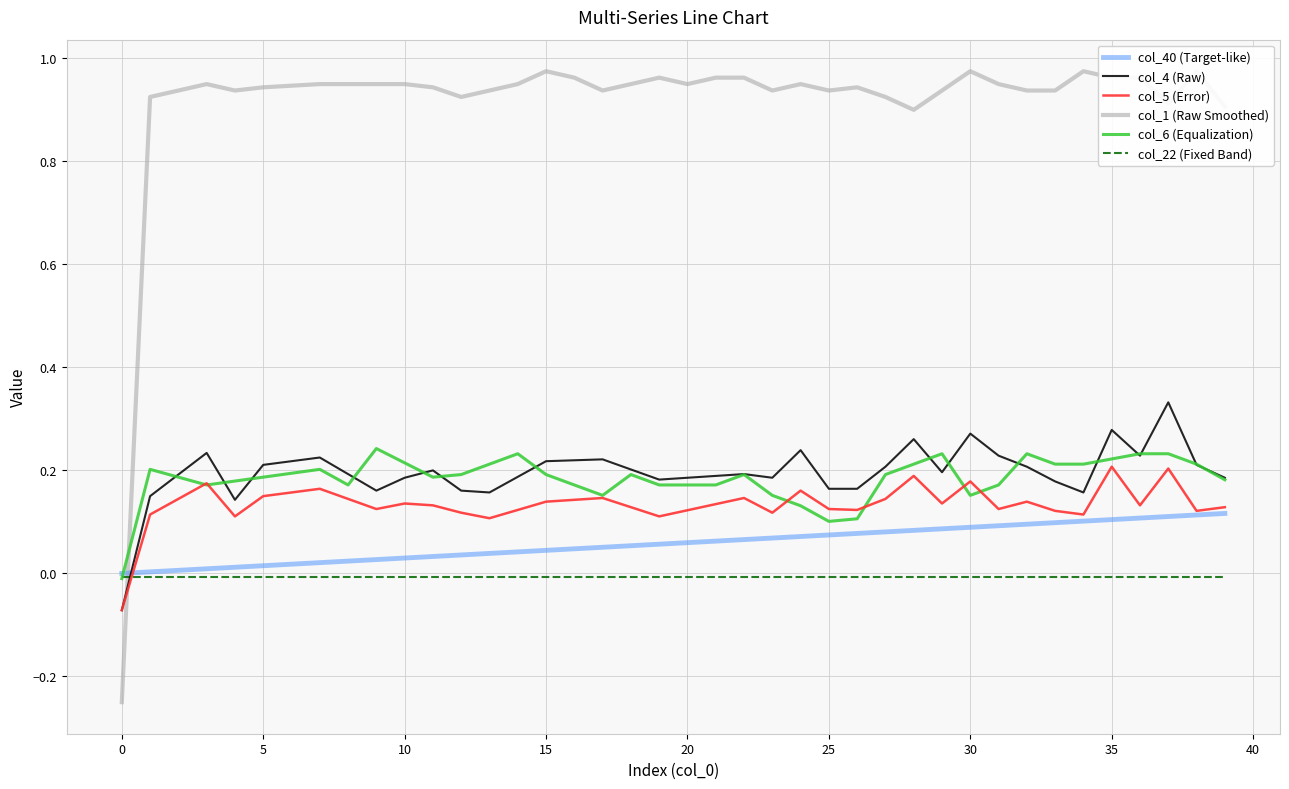

What is the spread (max minus min) of values at 14?

1.0